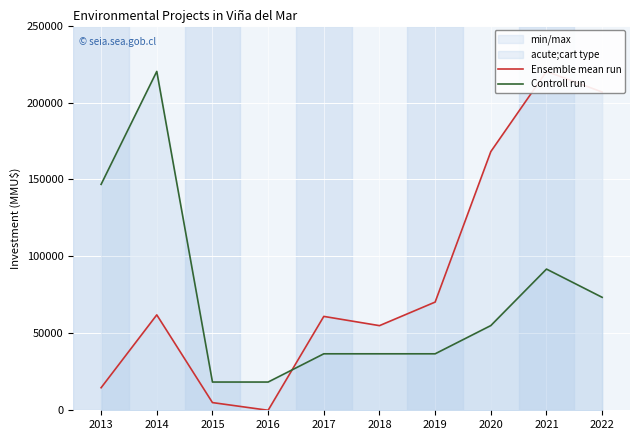

Reading left to right, list all the values displayed in this chart.

Ensemble mean run: 14652	62000	5000	4	61000	55000	70316	168099	220200	206800
Controll run: 146800	220200	18350	18350	36700	36700	36700	55050	91750	73400